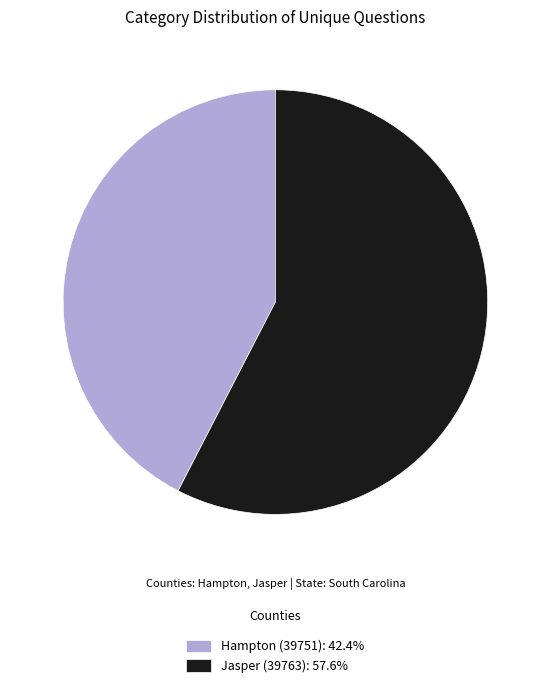

How many segments does this pie chart have?

2